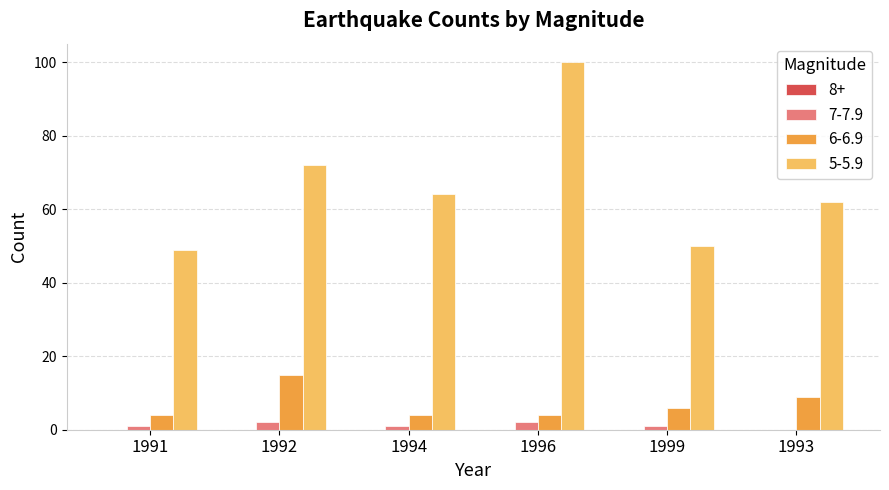

The 5-5.9 series shows 49 at 1991. True or false?

True